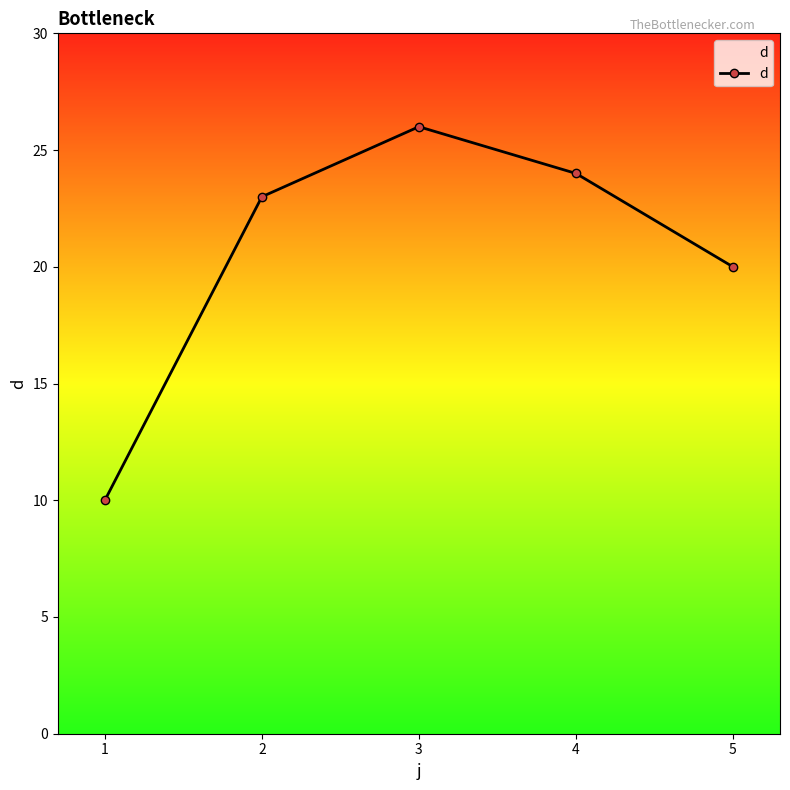

Reading left to right, list all the values displayed in this chart.

1=10	2=23	3=26	4=24	5=20